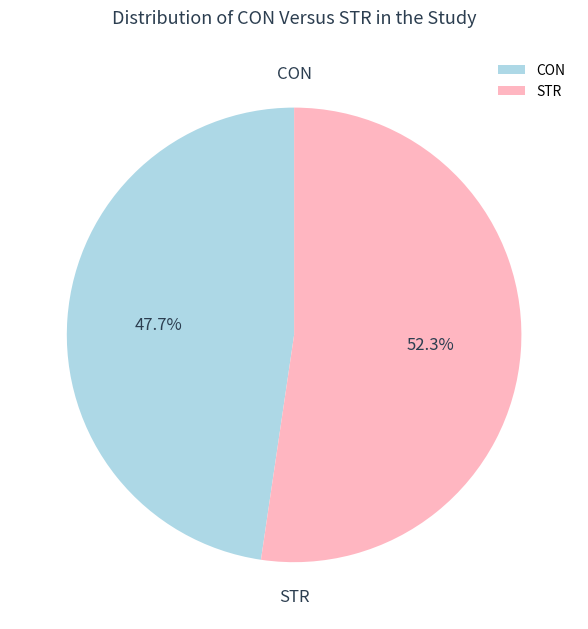

What is the smallest slice in the pie chart?

CON